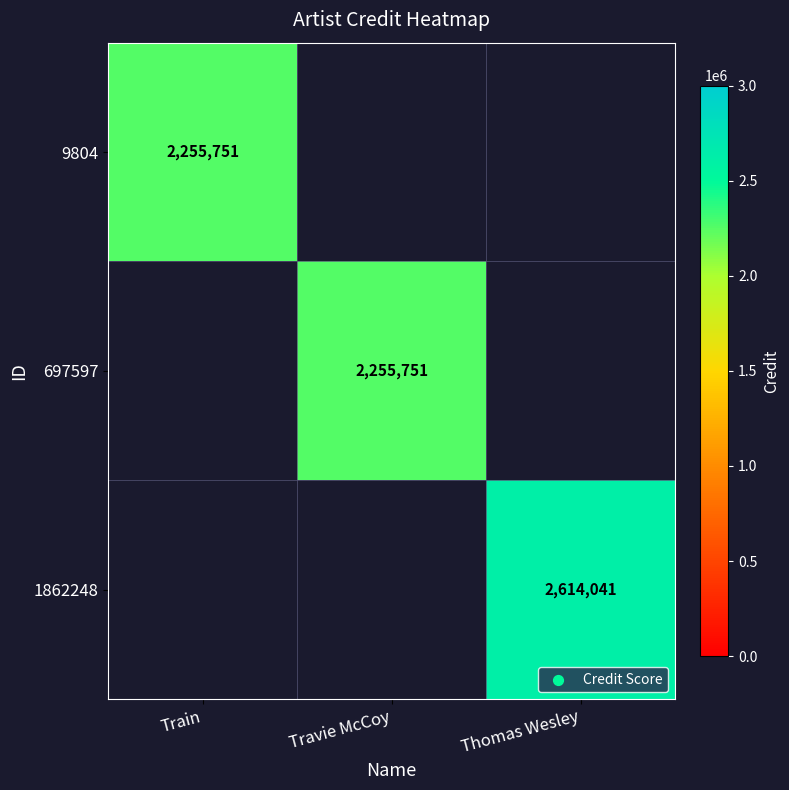

Is it true that 9804 equals 3138232.7 at Train?

False